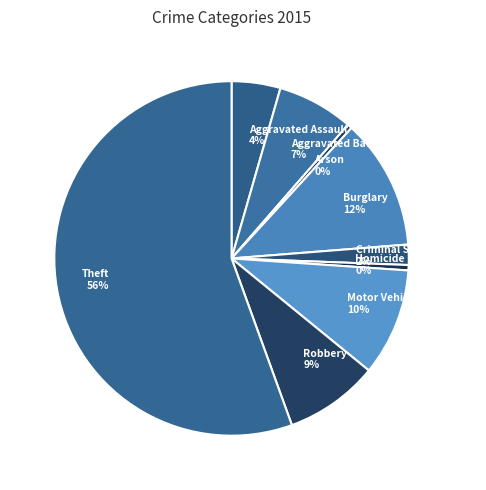

Which category has the biggest portion of the pie?

Theft